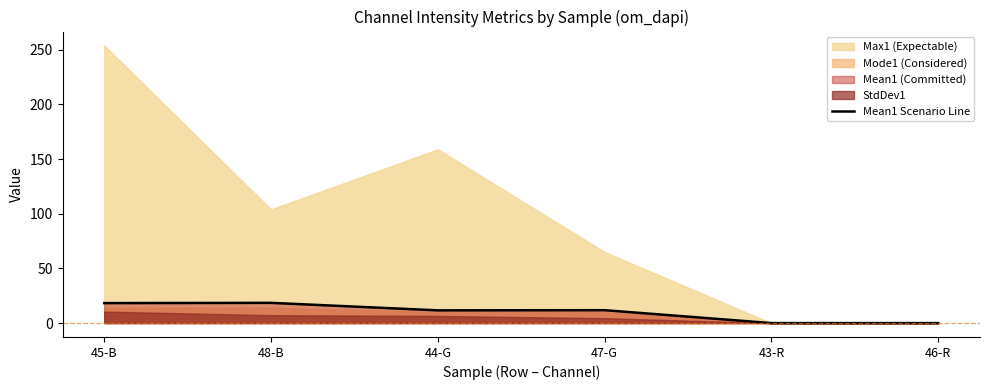

What is the label of the 3rd point from the left?

44-G